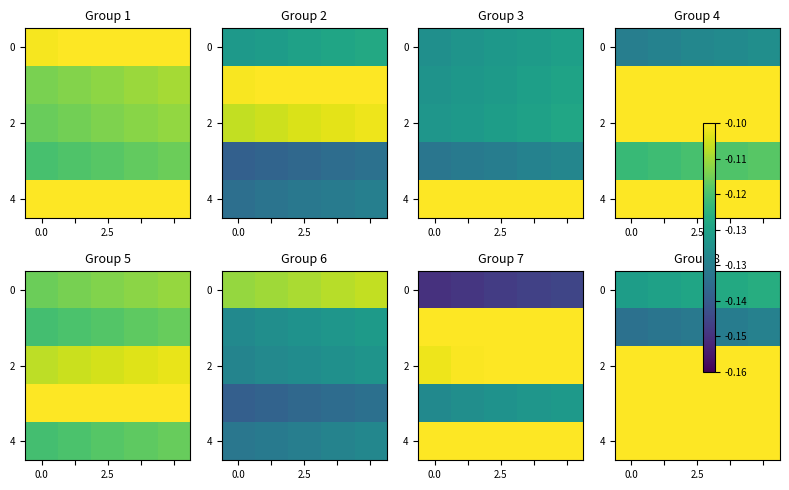

Count the number of categories in the chart.

5